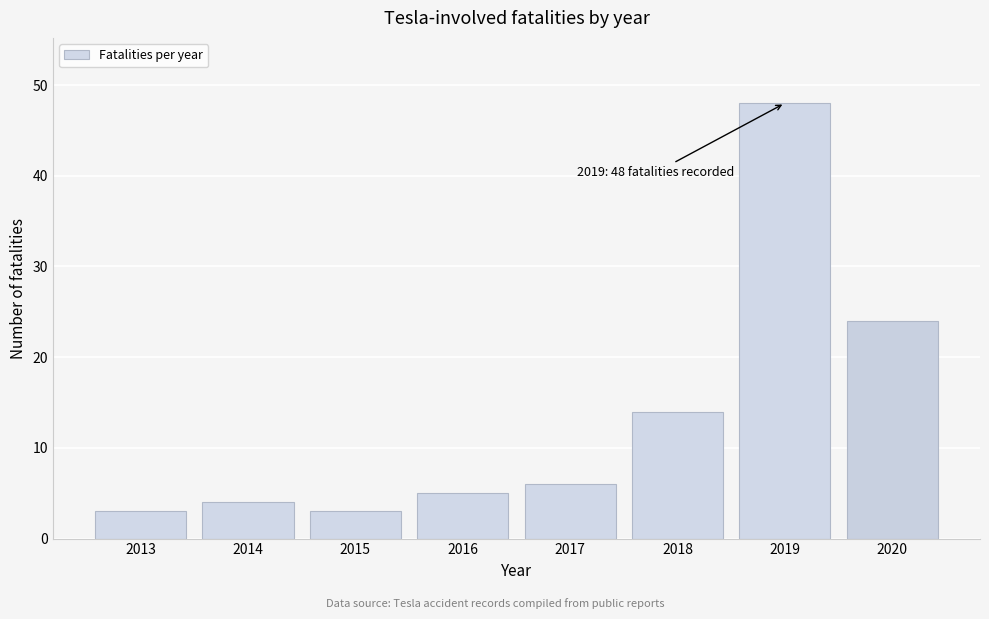

Reading right to left, list all the values displayed in this chart.

24	48	14	6	5	3	4	3